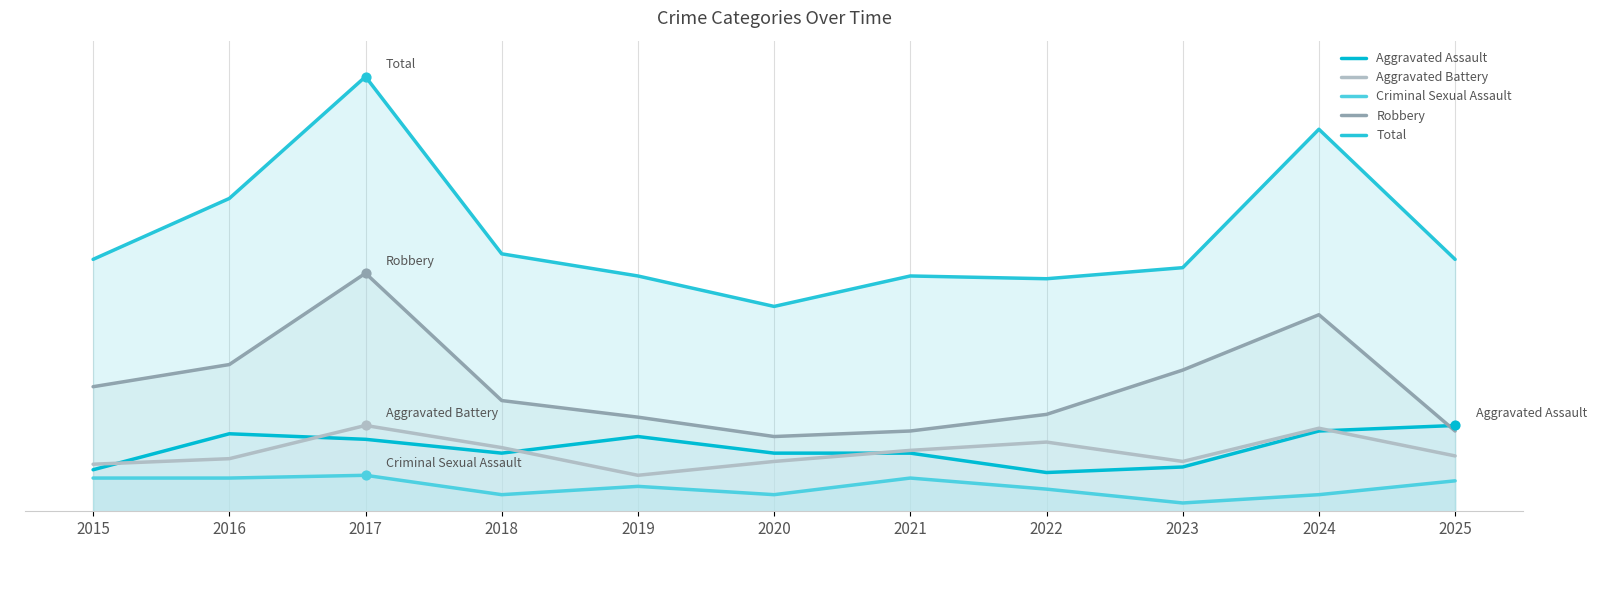

What are all the series names shown in the legend?

Aggravated Assault, Aggravated Battery, Criminal Sexual Assault, Robbery, Total